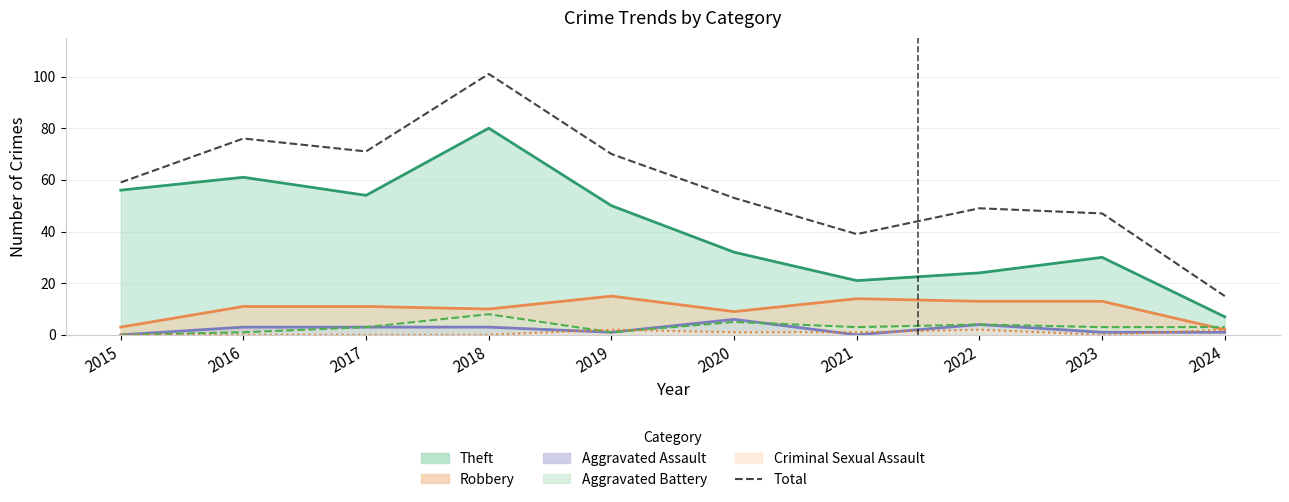

True or false: the data has more than 2 interior local peaks.

True